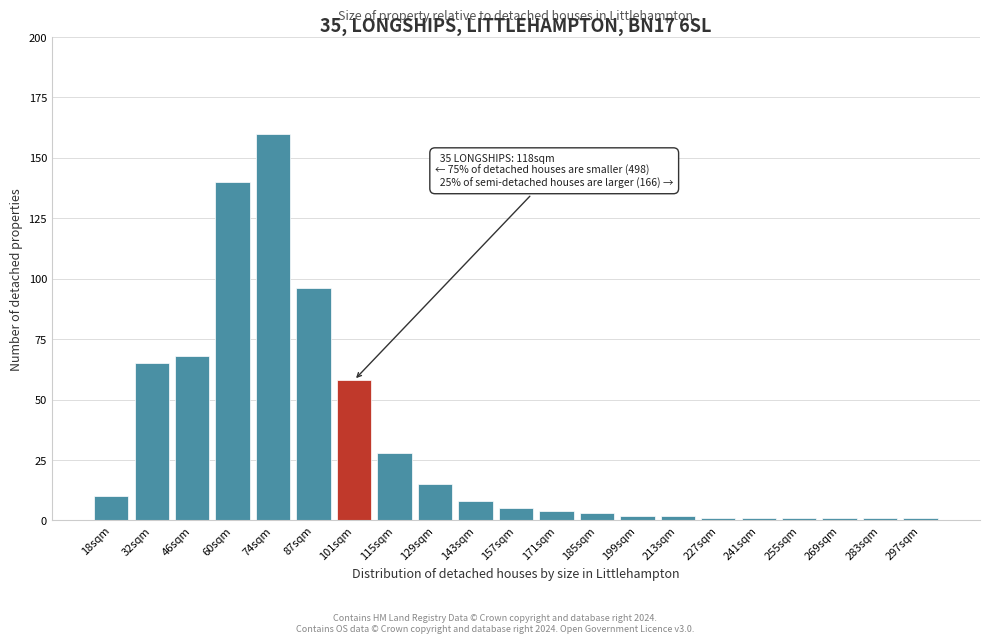

Reading left to right, what are all the values shown in this chart?

18sqm=10	32sqm=65	46sqm=68	60sqm=140	74sqm=160	87sqm=96	101sqm=58	115sqm=28	129sqm=15	143sqm=8	157sqm=5	171sqm=4	185sqm=3	199sqm=2	213sqm=2	227sqm=1	241sqm=1	255sqm=1	269sqm=1	283sqm=1	297sqm=1